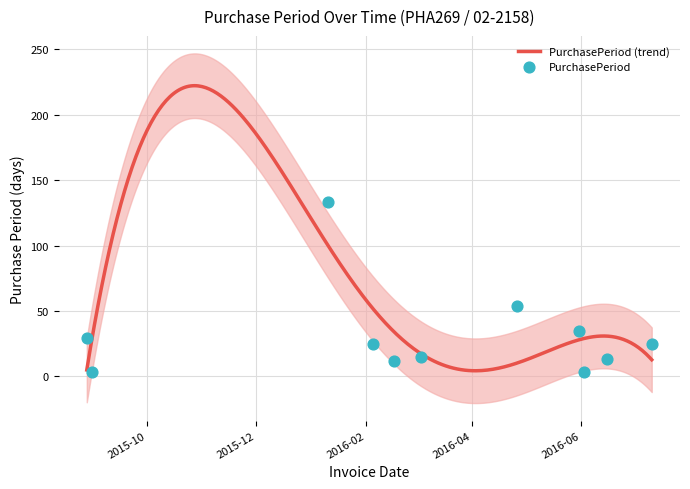

Between 2016-06-03 and 2016-03-03, which is larger?

2016-03-03